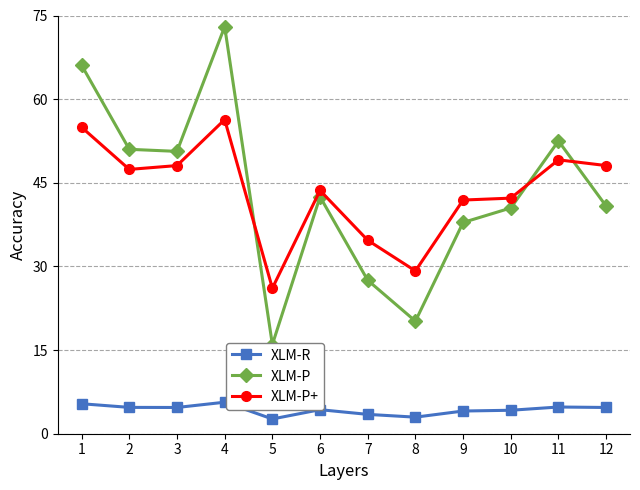

Which series has the largest total across all categories?

XLM-P+